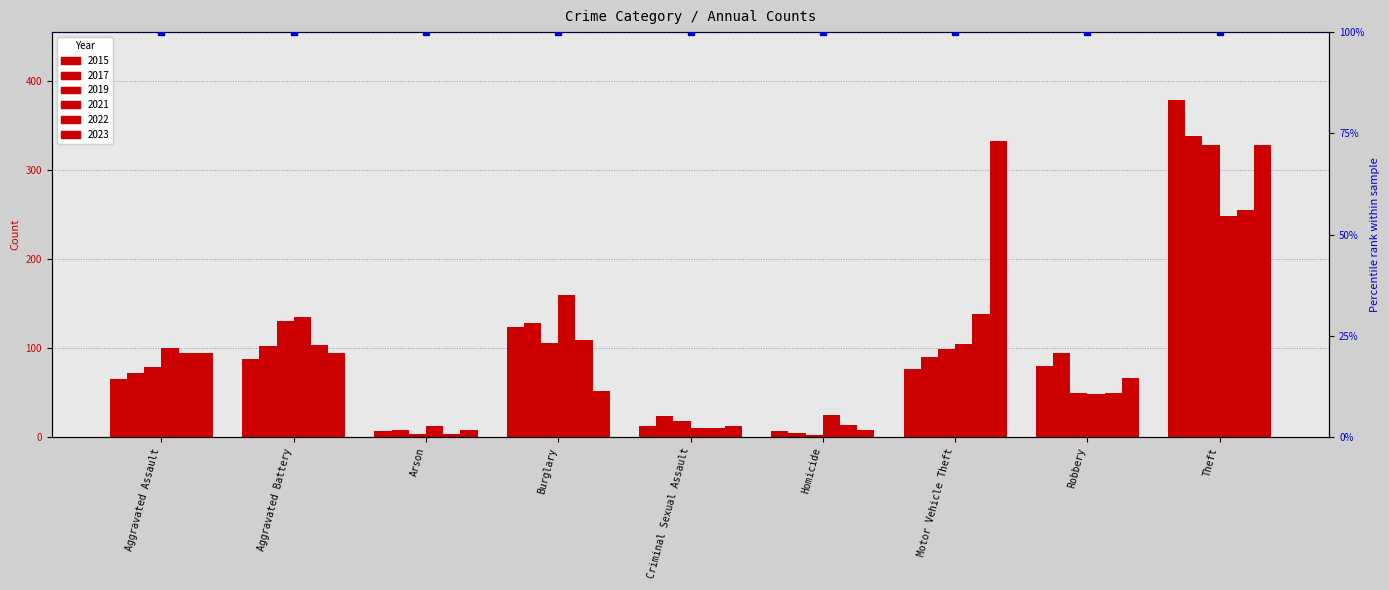

Which series changed the most between Burglary and Motor Vehicle Theft?

2023